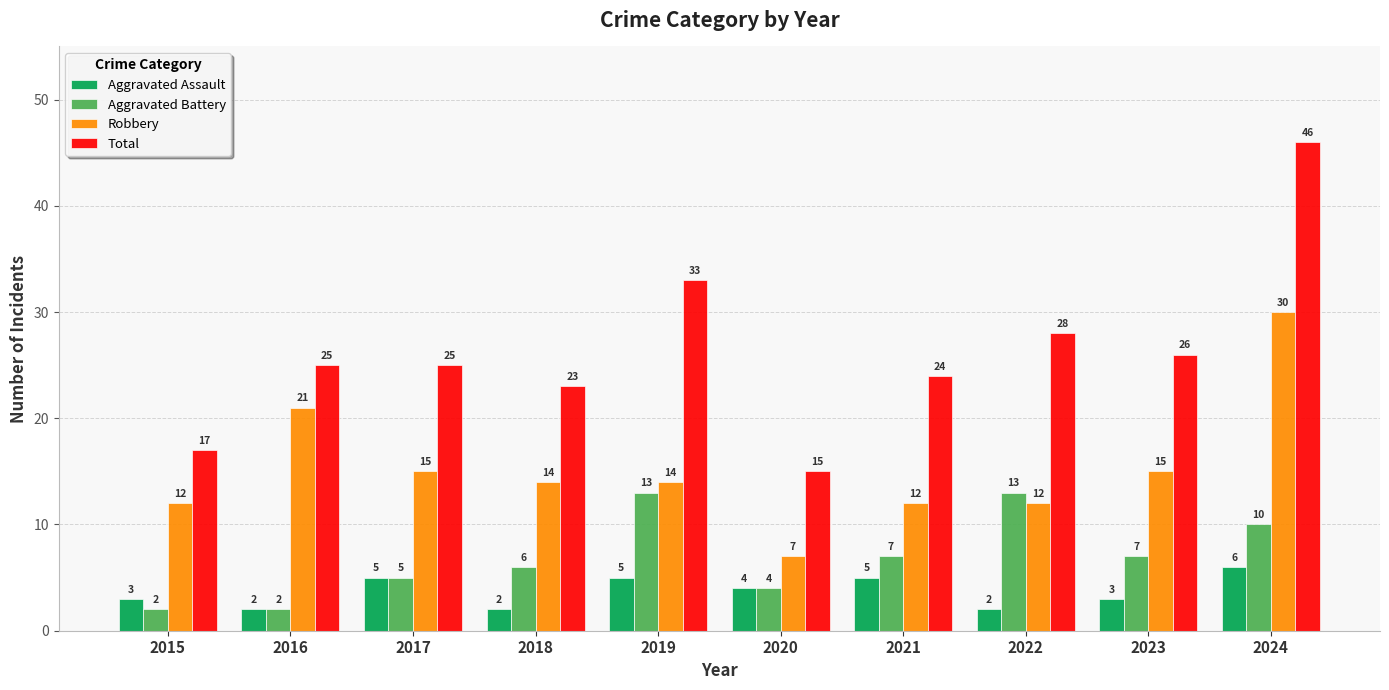

What is the spread (max minus min) of values at 2018?

21